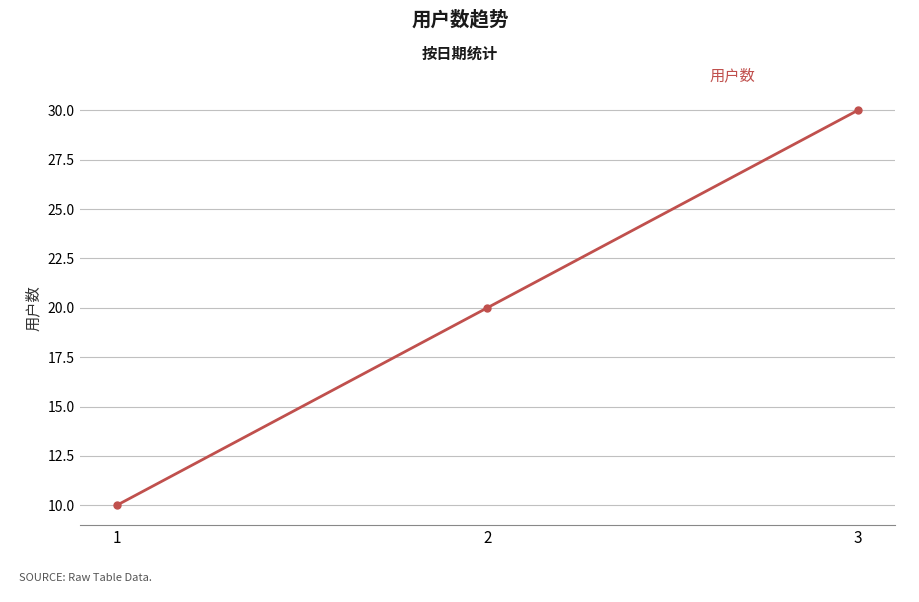

How many values are between 10 and 30?

3